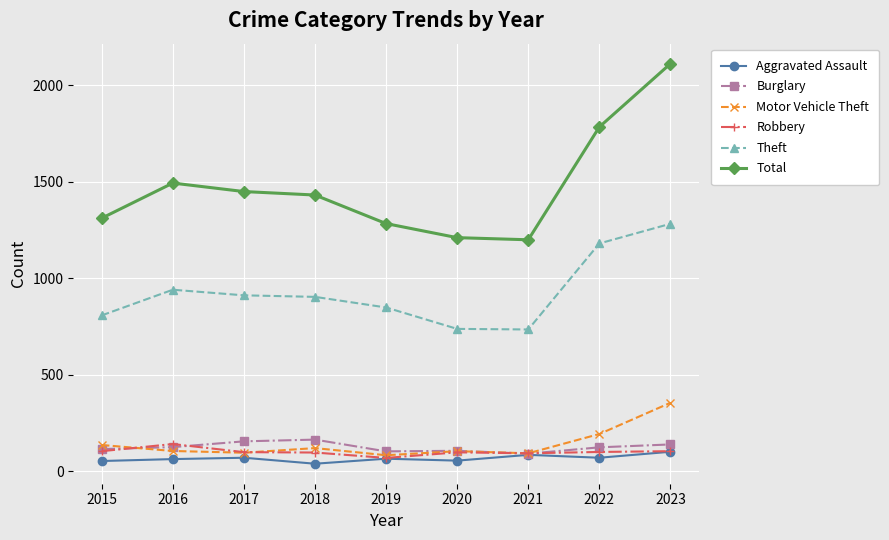

What is the difference between the maximum and minimum values in the Theft series?

548